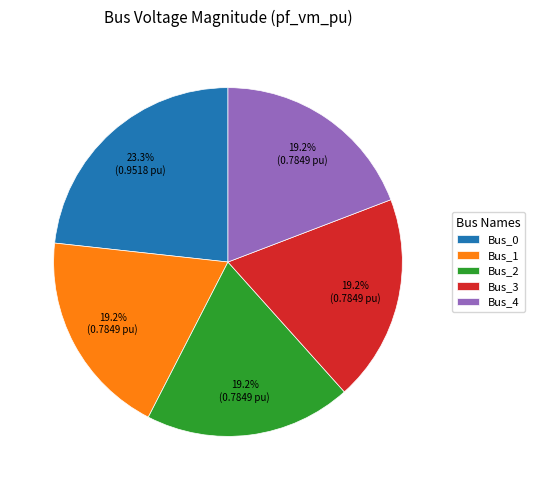

Which has a higher value, Bus_1 or Bus_0?

Bus_0